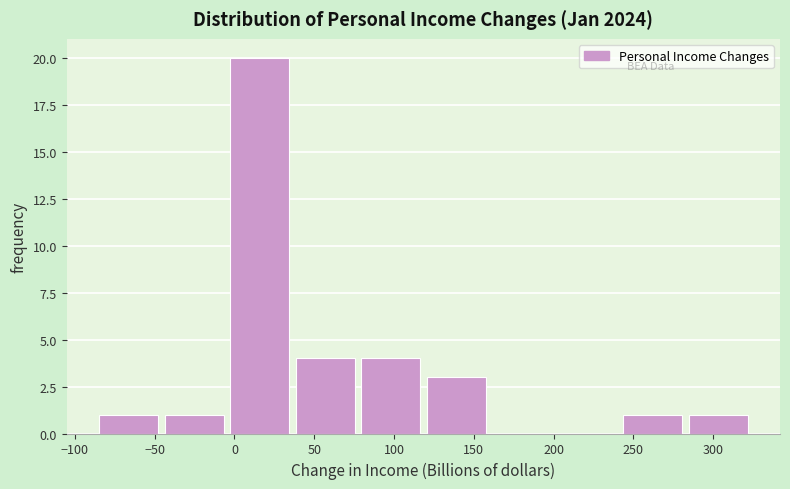

Over which range of the x-axis is the bar tallest?

-5 to 35